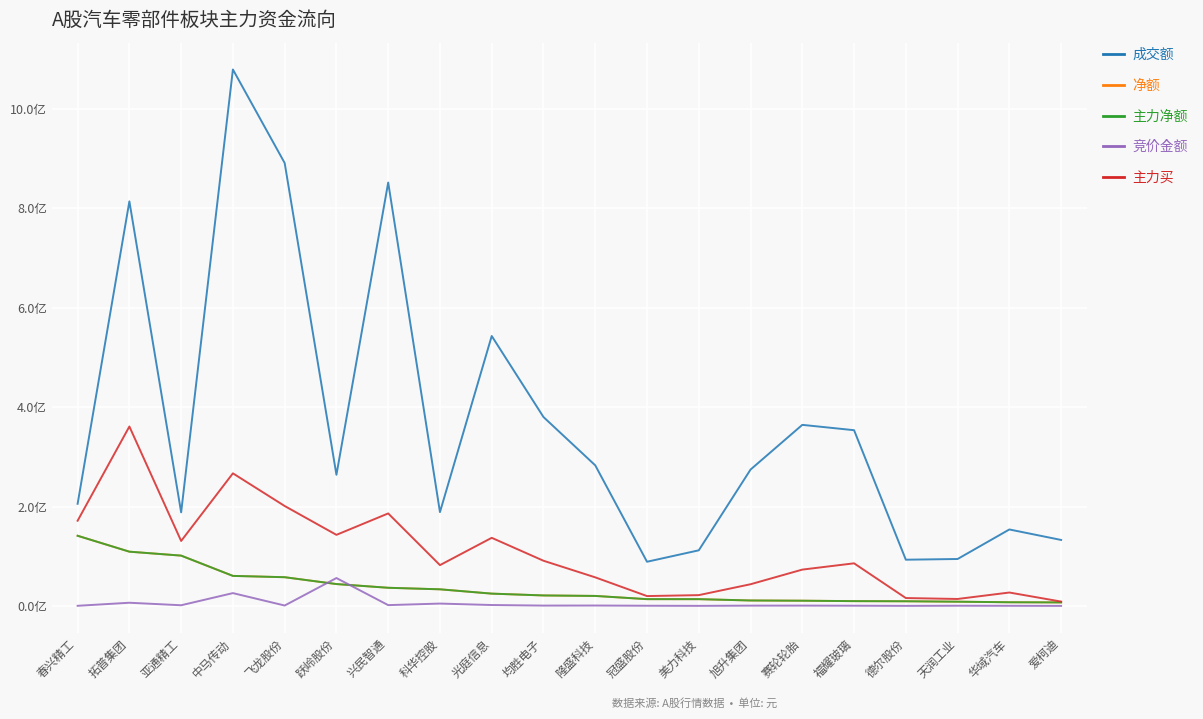

What is the total value across all series at 旭升集团?

340424835